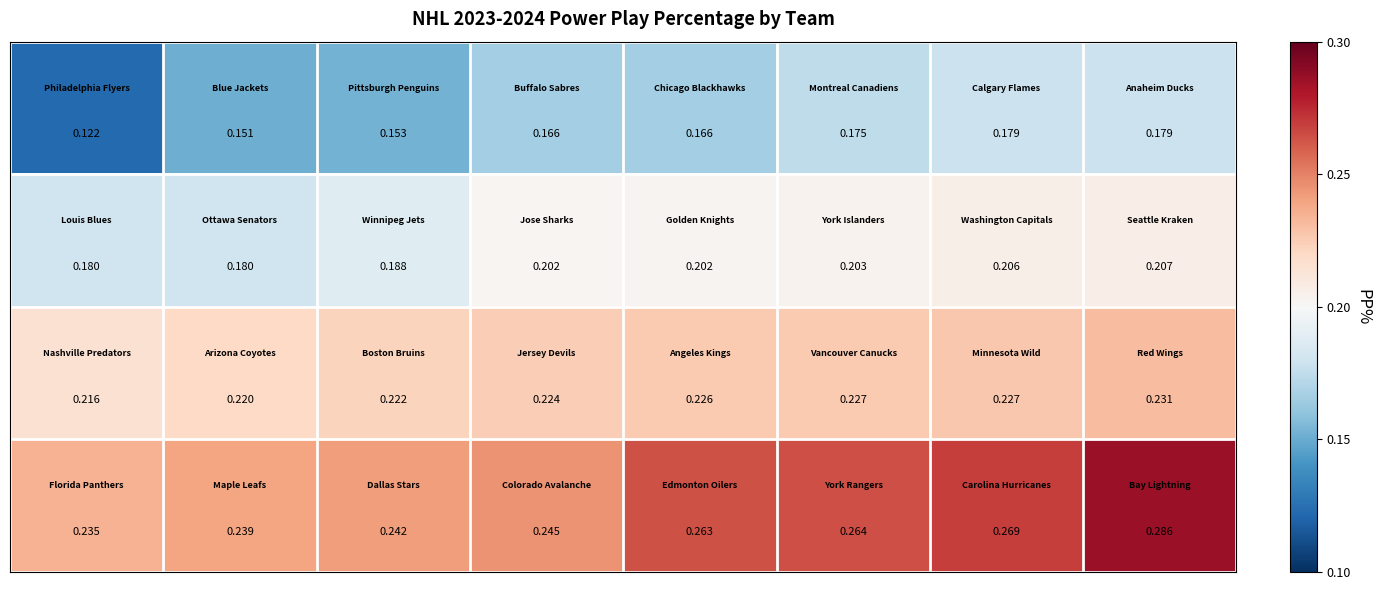

How many series are shown in this chart?

4